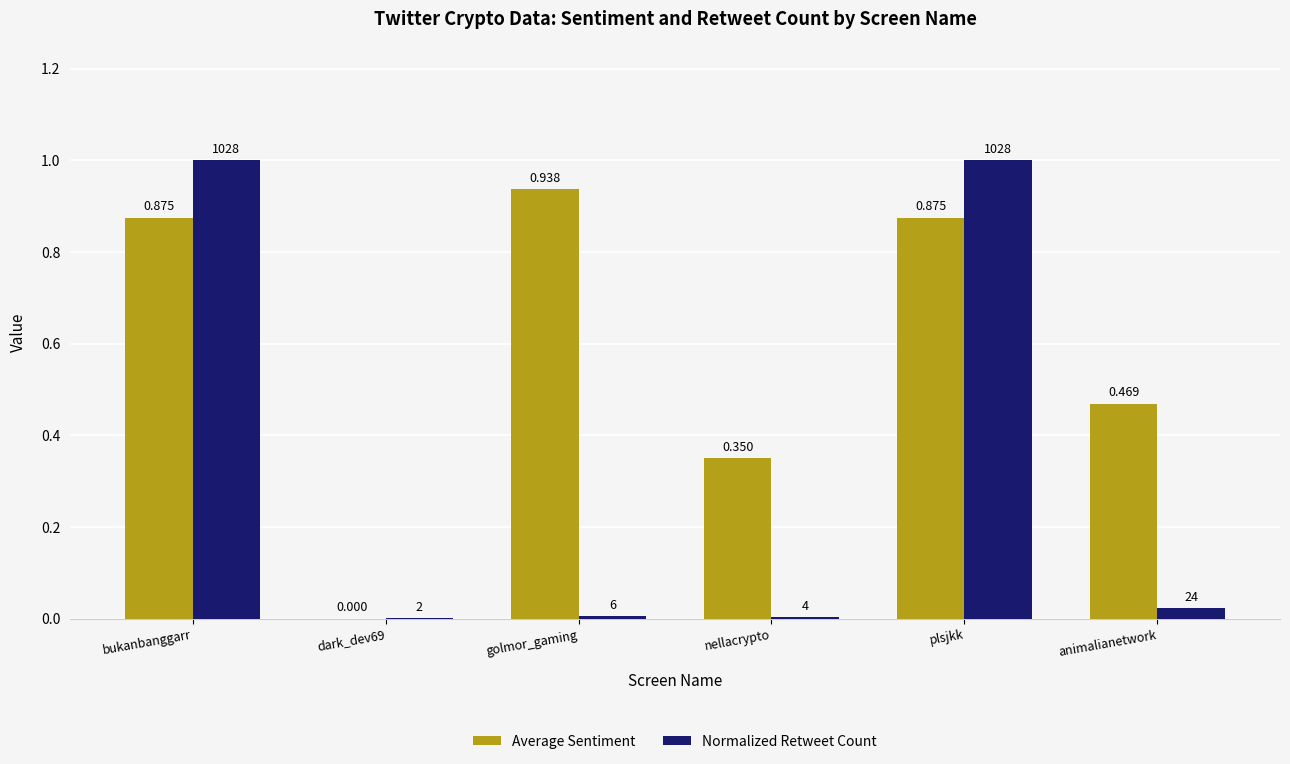

Which series changed the most between dark_dev69 and nellacrypto?

Average Sentiment